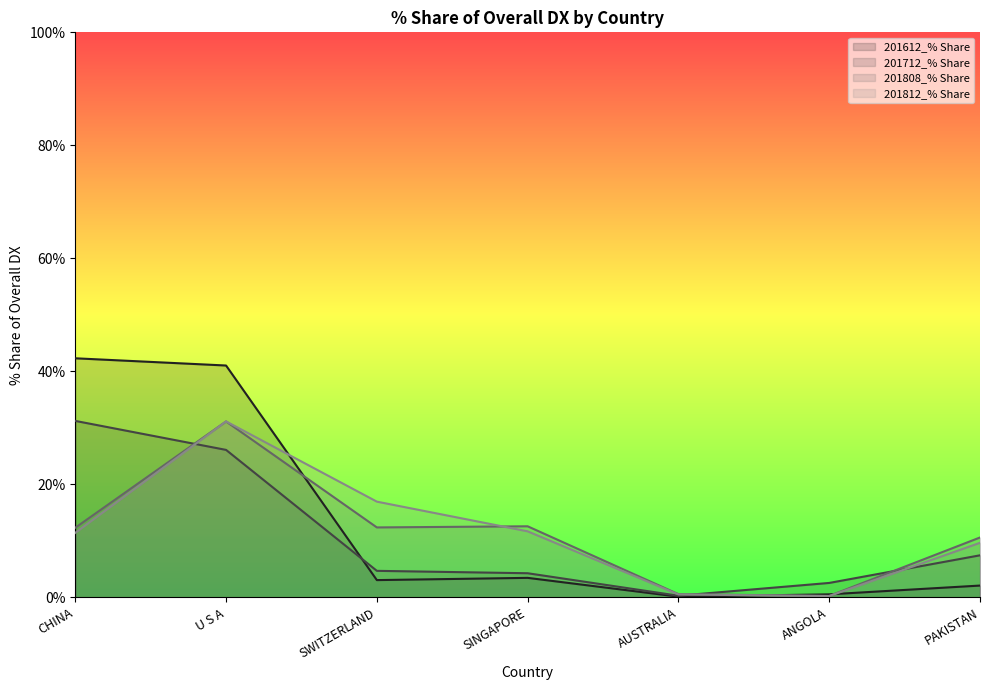

The 201712_% Share series shows 12.9 at PAKISTAN. True or false?

False